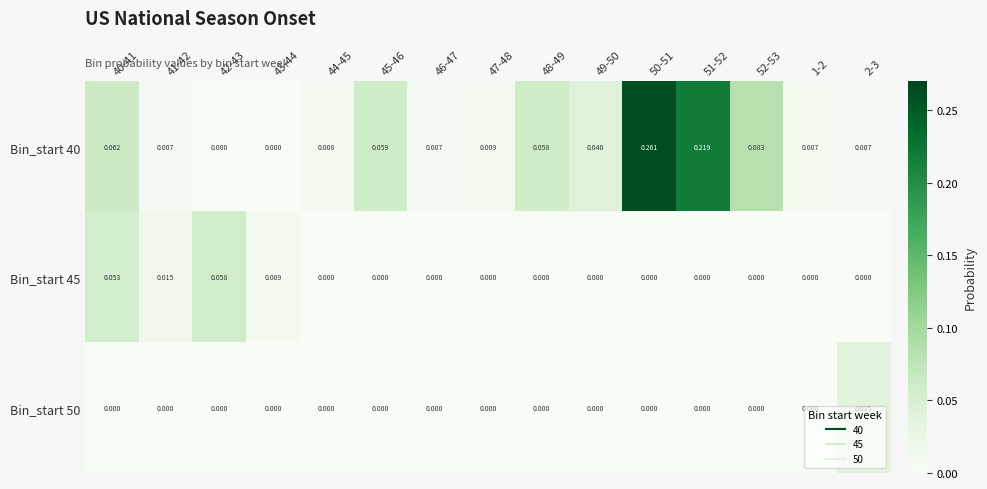

Is the value of Bin_start 45 at 44-45 greater than the value of Bin_start 40 at 50-51?

No